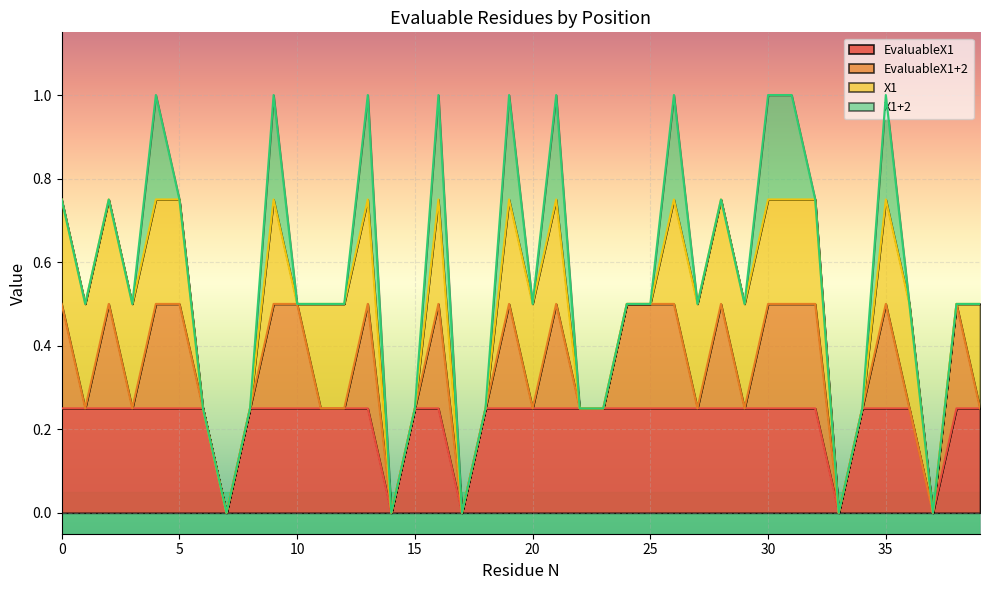

The X1+2 series shows 0 at 17. True or false?

False